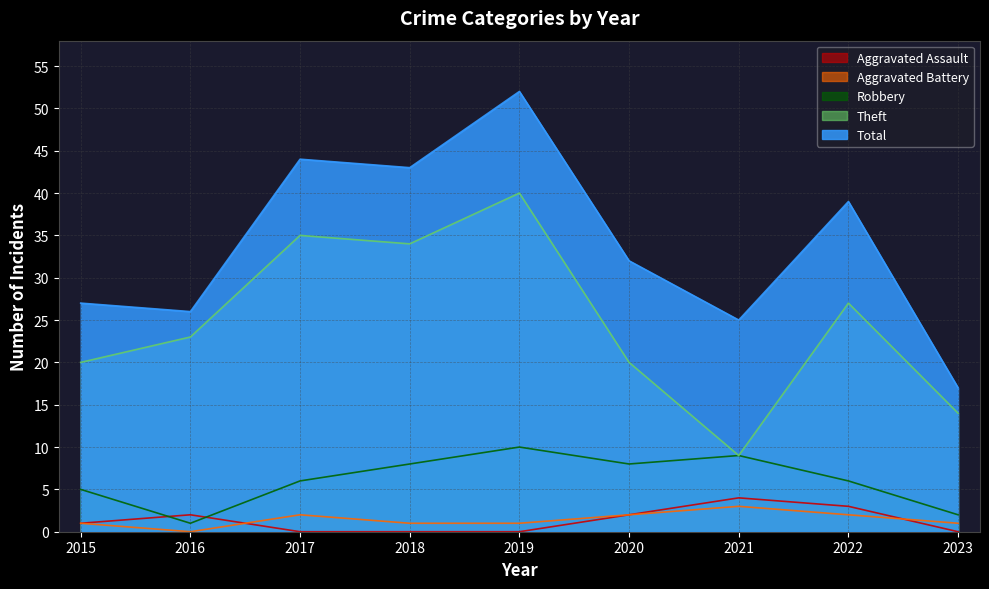

True or false: Robbery has a value of 2 at 2016.

False